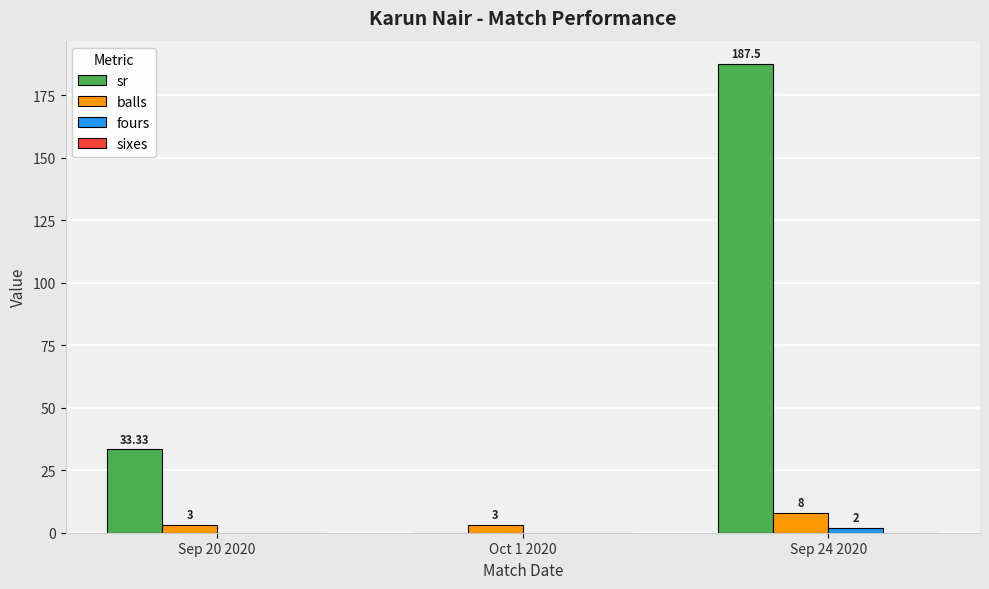

The balls series shows 3.0 at Oct 1 2020. True or false?

True